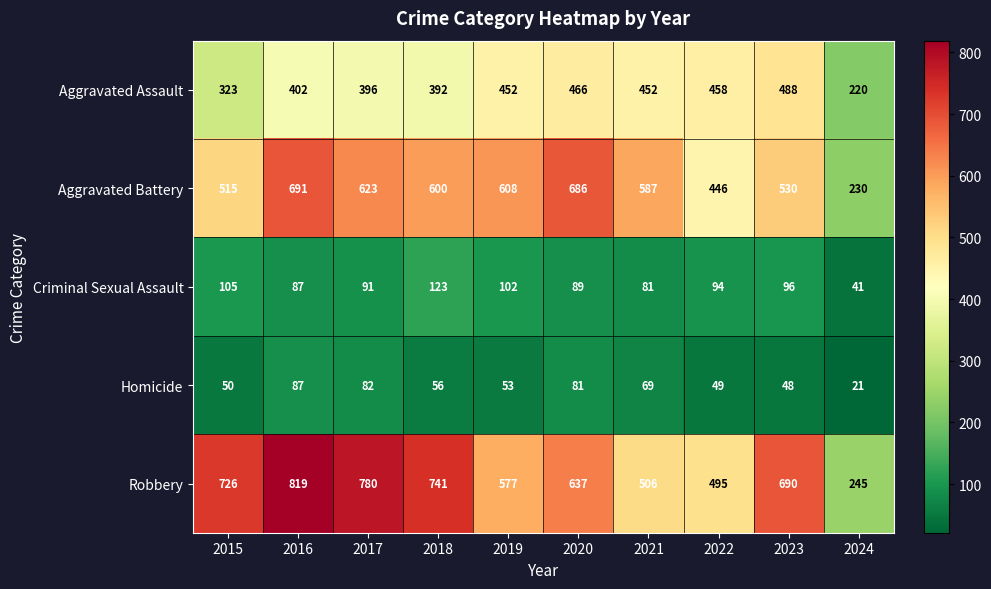

What is the difference between the highest and lowest values at 2022?

446